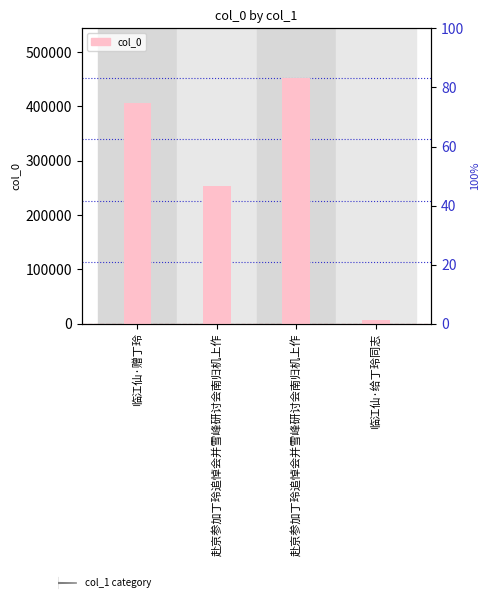

What is the label of the 1st bar from the left?

临江仙·赠丁玲